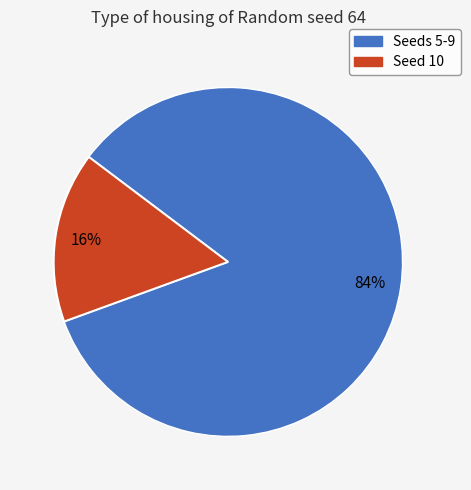

Is there a majority slice in this chart?

Yes